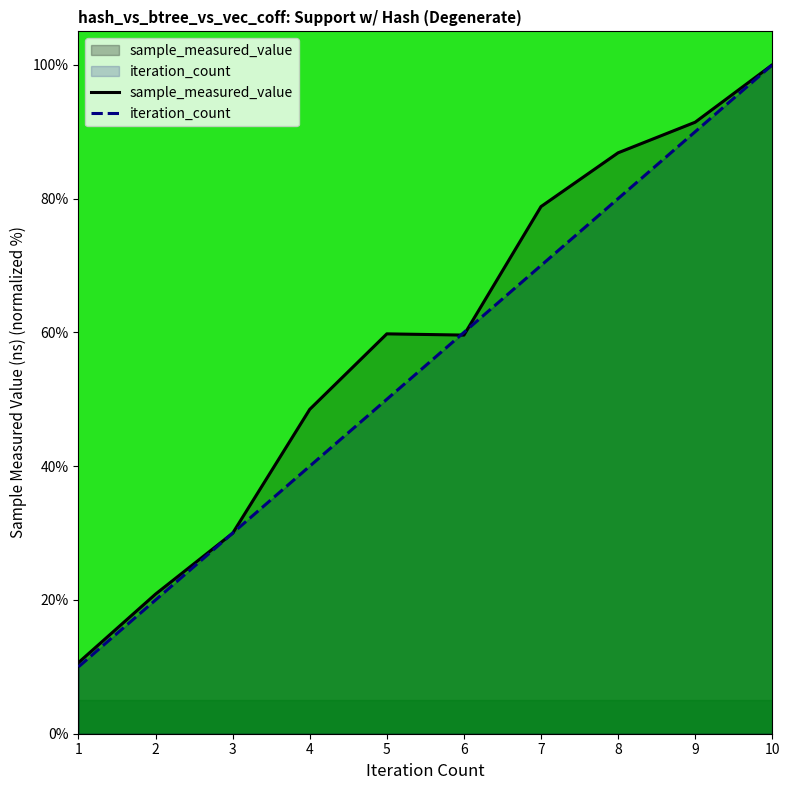

What is the minimum value shown in the chart?

10.0